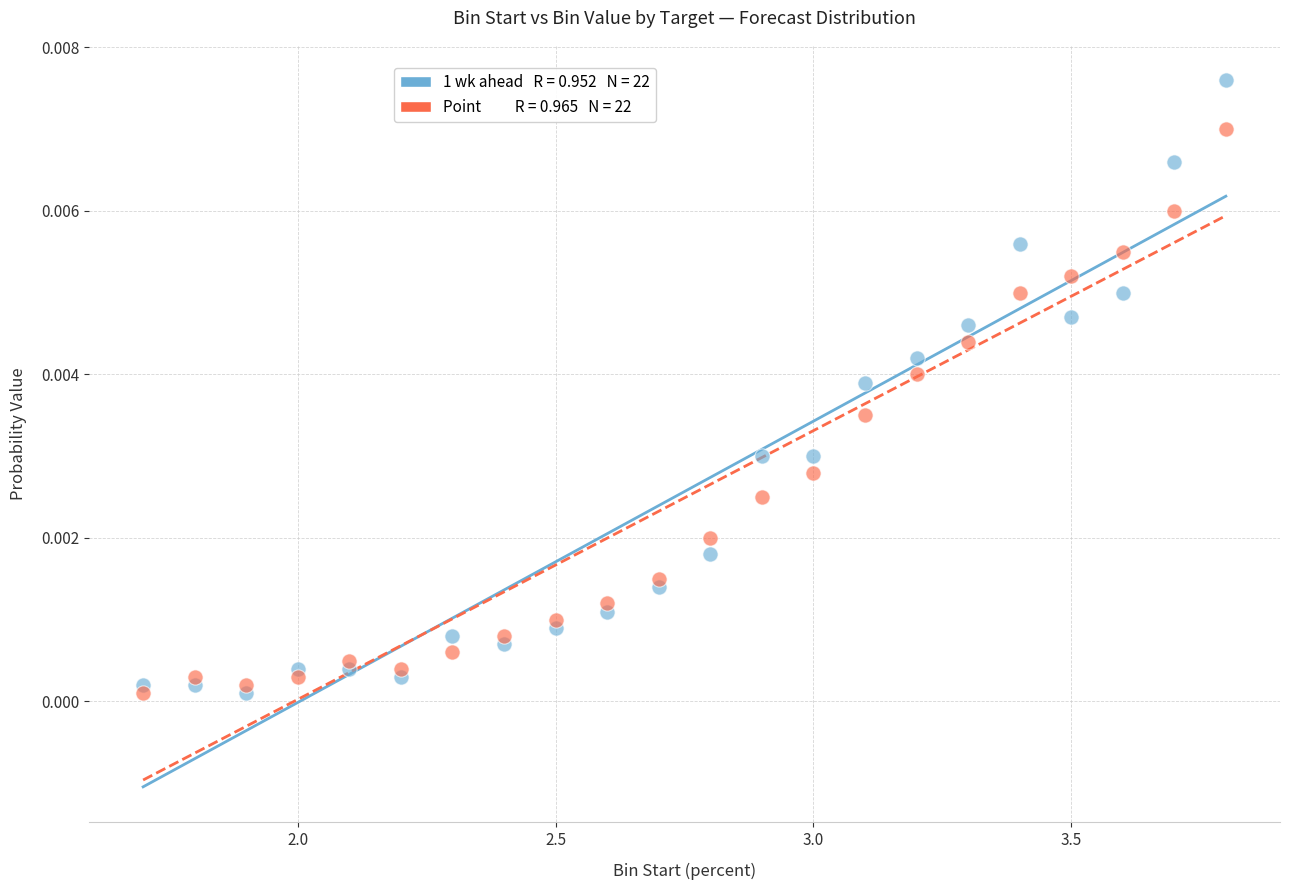

How many data points are displayed?

44